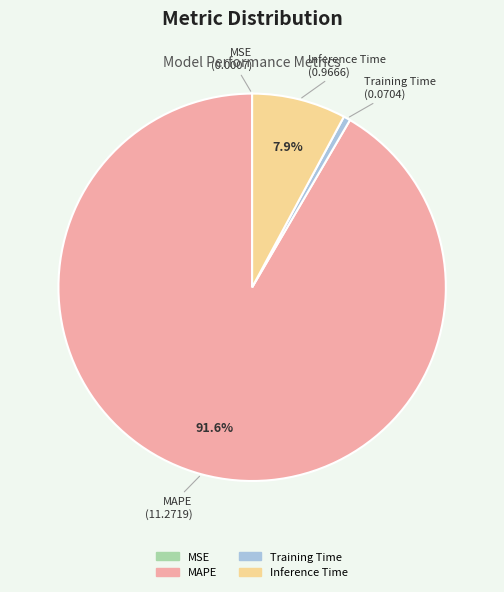

Is there a majority slice in this chart?

Yes